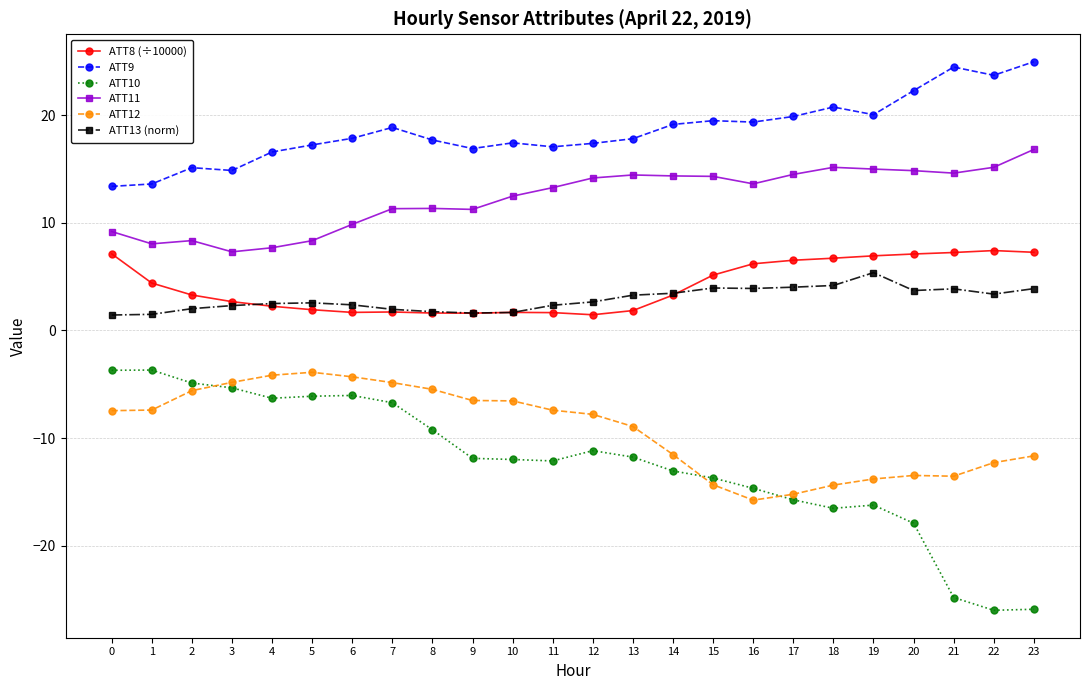

True or false: ATT11 and ATT13 (norm) intersect in this chart.

False